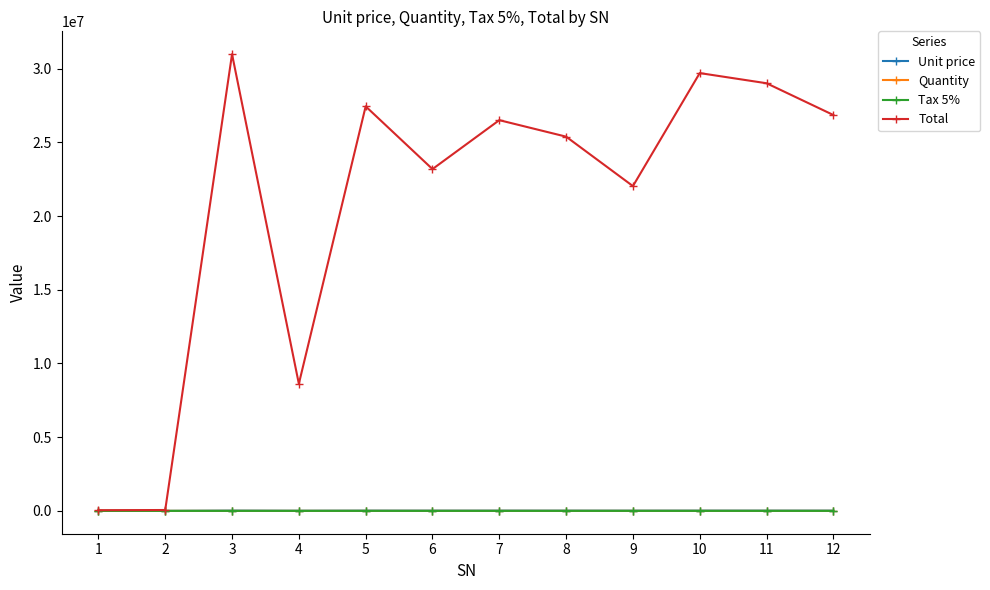

Which series has the largest total across all categories?

Total